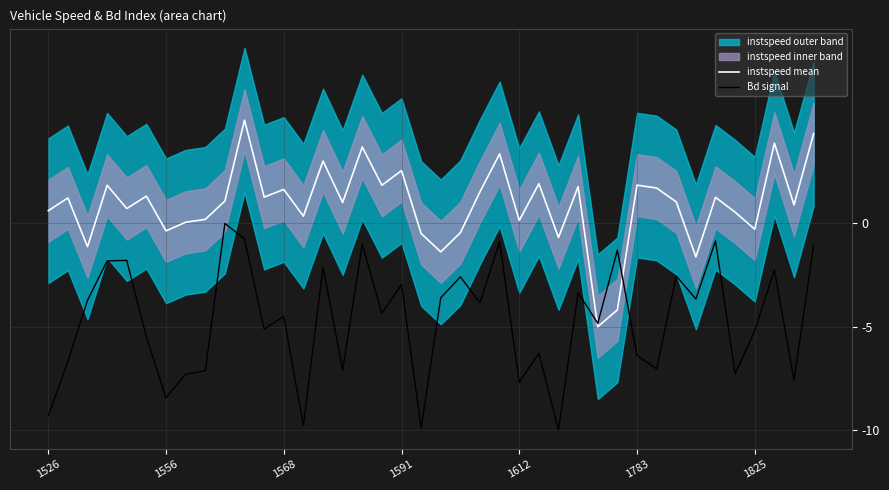

What is the difference between the second highest and minimum values in the Bd signal series?

9.2